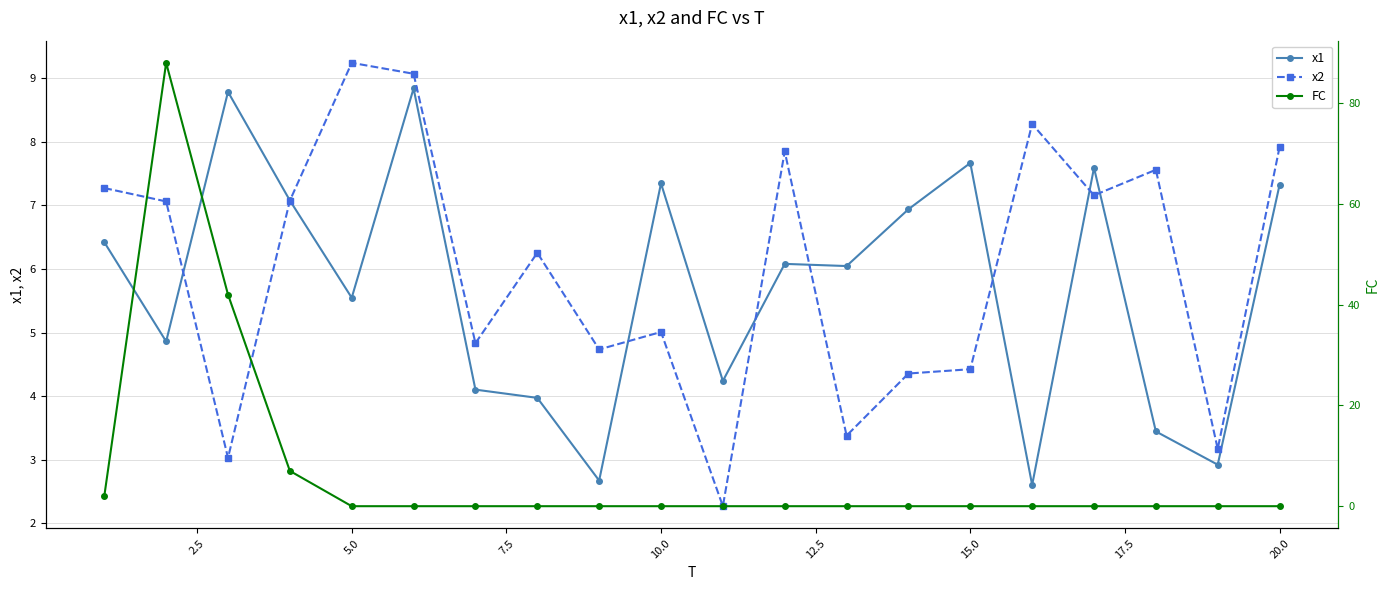

How many interior local peaks does the x2 series have?

6